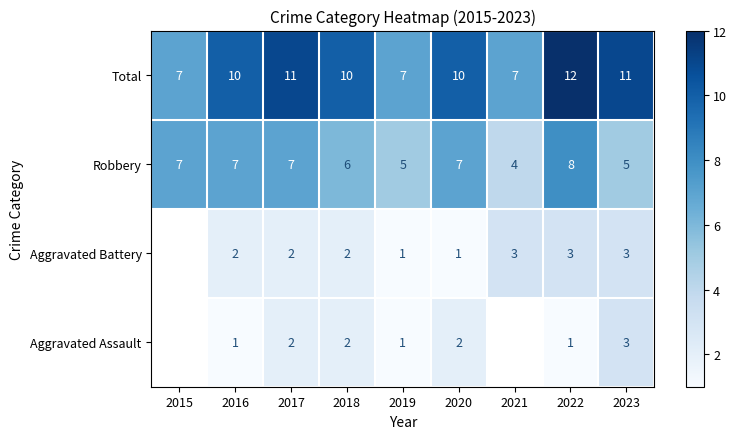

The value of Total at 2023 is 11. True or false?

True